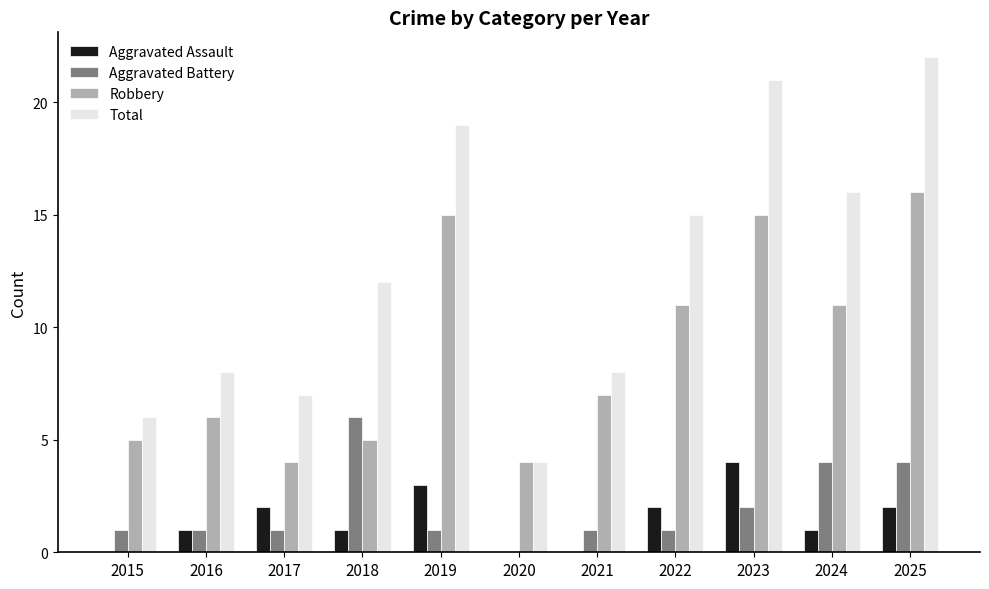

Reading left to right, extract all data points from this chart.

Aggravated Assault: 0	1	2	1	3	0	0	2	4	1	2
Aggravated Battery: 1	1	1	6	1	0	1	1	2	4	4
Robbery: 5	6	4	5	15	4	7	11	15	11	16
Total: 6	8	7	12	19	4	8	15	21	16	22